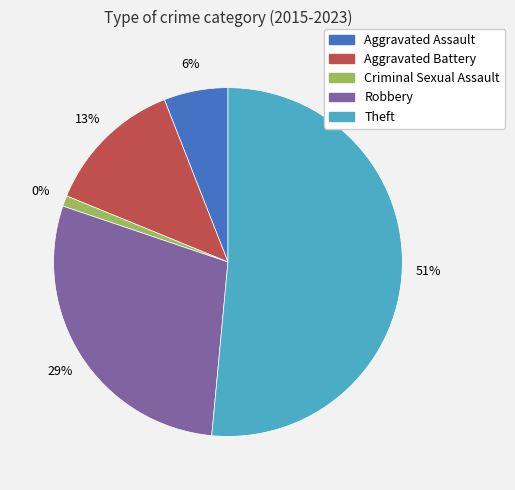

To the nearest percent, what is the combined percentage of Criminal Sexual Assault and Aggravated Battery?

14%